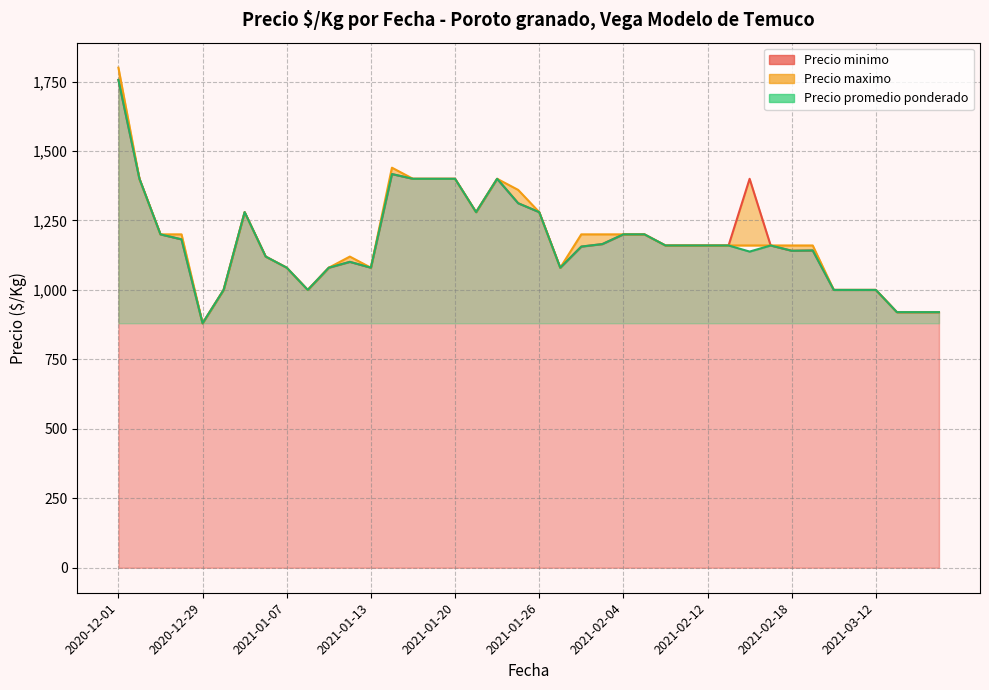

Which series has the widest spread of values?

Precio maximo